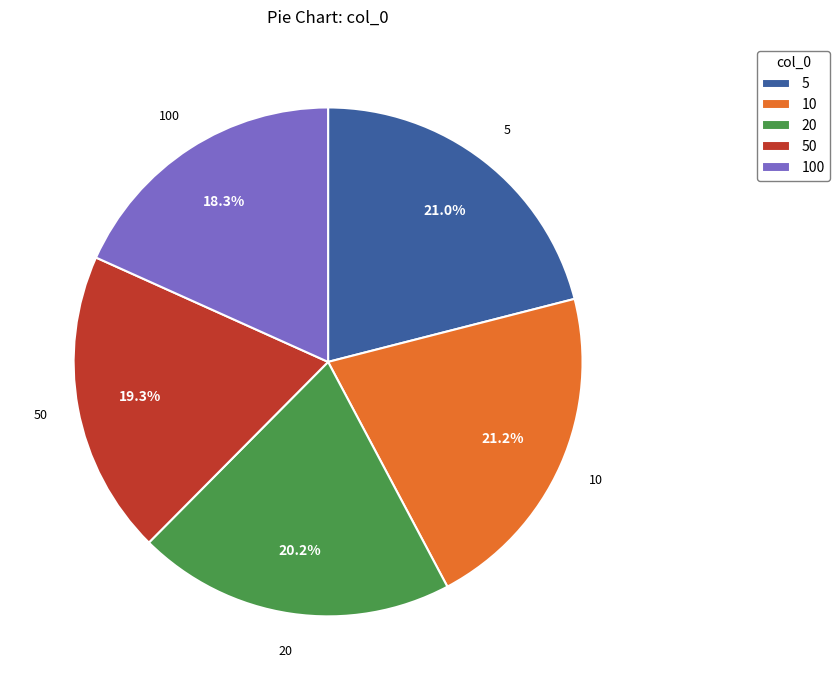

How much of the chart is everything except 10?

78.8%